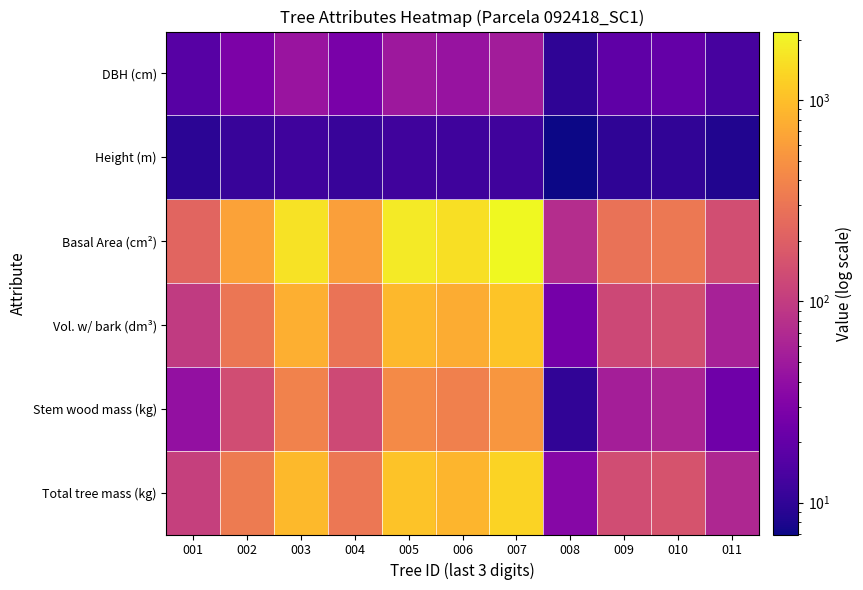

Reading left to right, transcribe all the data shown in this chart.

DBH (cm): 001=17.0	002=28.7	003=45.3	004=27.9	005=48.2	006=44.4	007=52.9	008=9.8	009=19.1	010=20.2	011=13.5
Height (m): 001=9.3	002=11.1	003=12.2	004=11.0	005=12.3	006=12.1	007=12.4	008=7.0	009=9.8	010=10.0	011=8.4
Basal Area (cm²): 001=225.8	002=647.6	003=1612.1	004=611.4	005=1821.9	006=1548.5	007=2193.7	008=74.8	009=286.6	010=321.6	011=144.0
Vol. w/ bark (dm³): 001=98.0	002=309.7	003=791.2	004=291.4	005=894.6	006=759.7	007=1076.8	008=25.9	009=128.1	010=145.6	011=58.1
Stem wood mass (kg): 001=41.4	002=140.8	003=384.3	004=131.9	005=438.4	006=367.9	007=535.0	008=10.2	009=55.0	010=63.0	011=23.8
Total tree mass (kg): 001=108.4	002=335.0	003=914.2	004=314.9	005=1059.7	006=871.4	007=1331.0	008=33.7	009=139.9	010=158.2	011=67.1